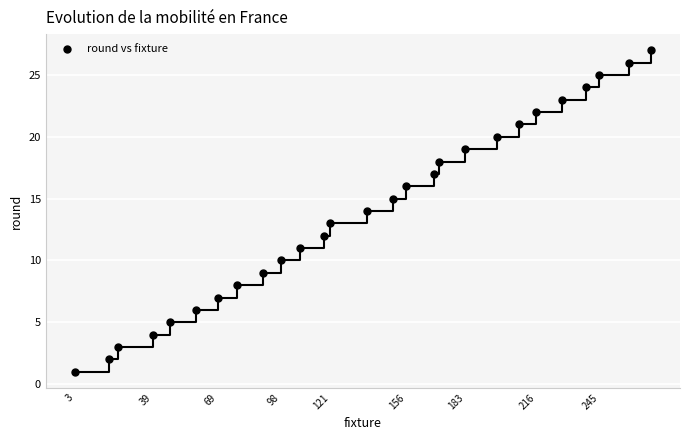

What is the range of X values (max minus min)?

266